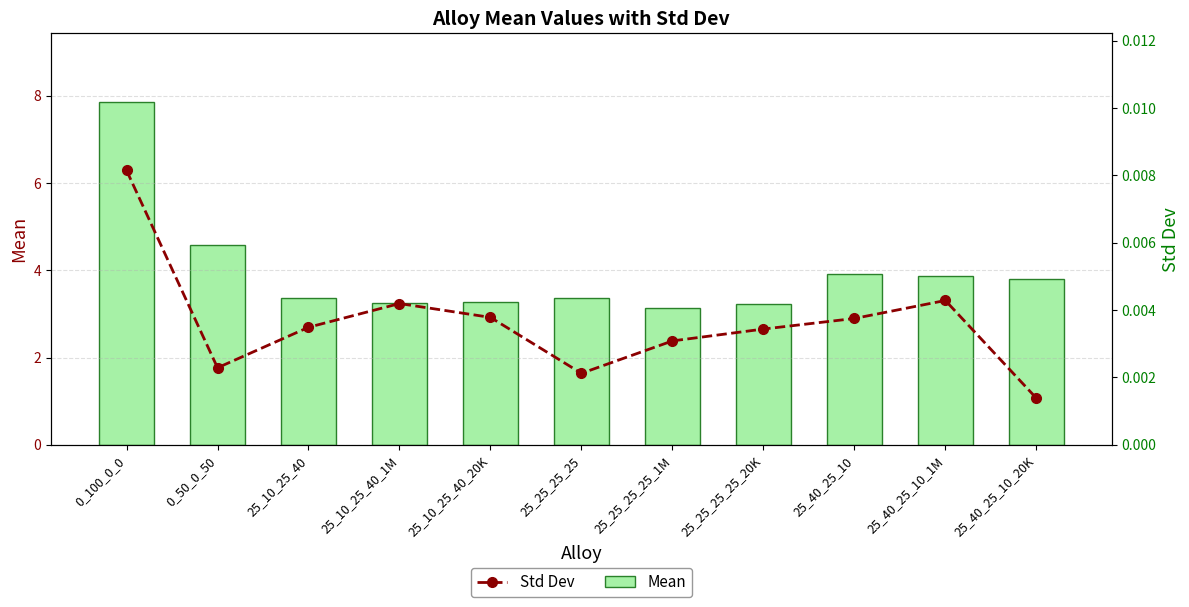

What is the difference between the highest and lowest values at 25_10_25_40_1M?

3.3